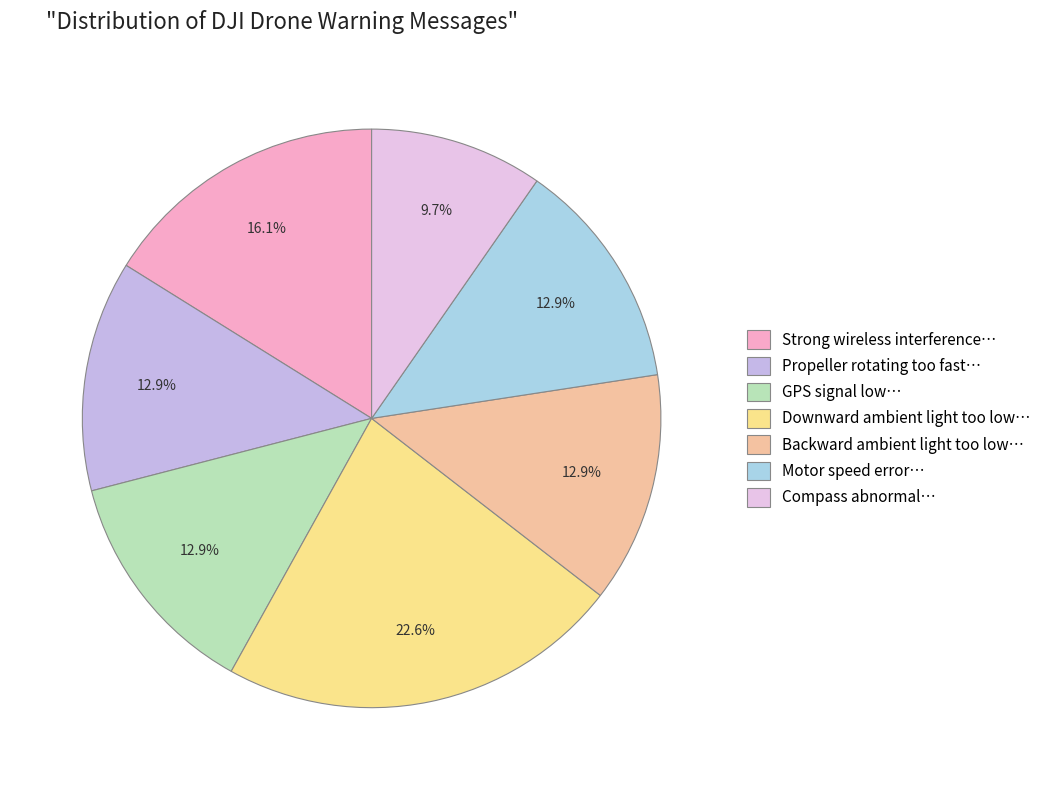

What is the smallest slice in the pie chart?

Compass abnormal…